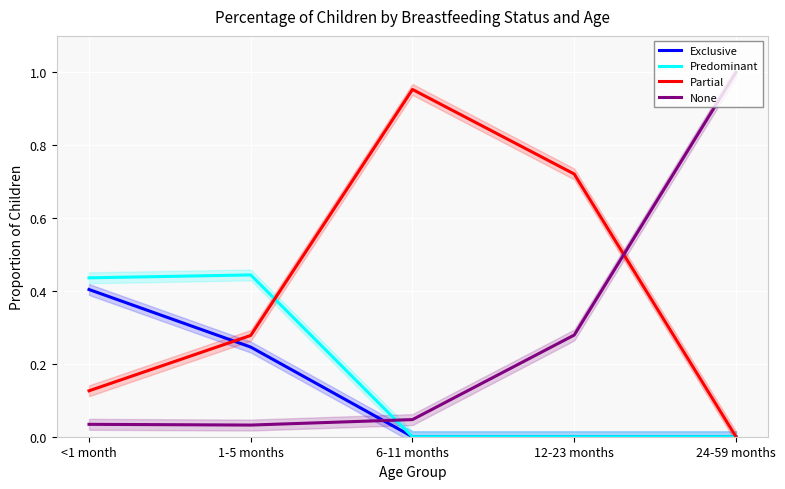

What is the spread (max minus min) of values at 24-59 months?

1.0